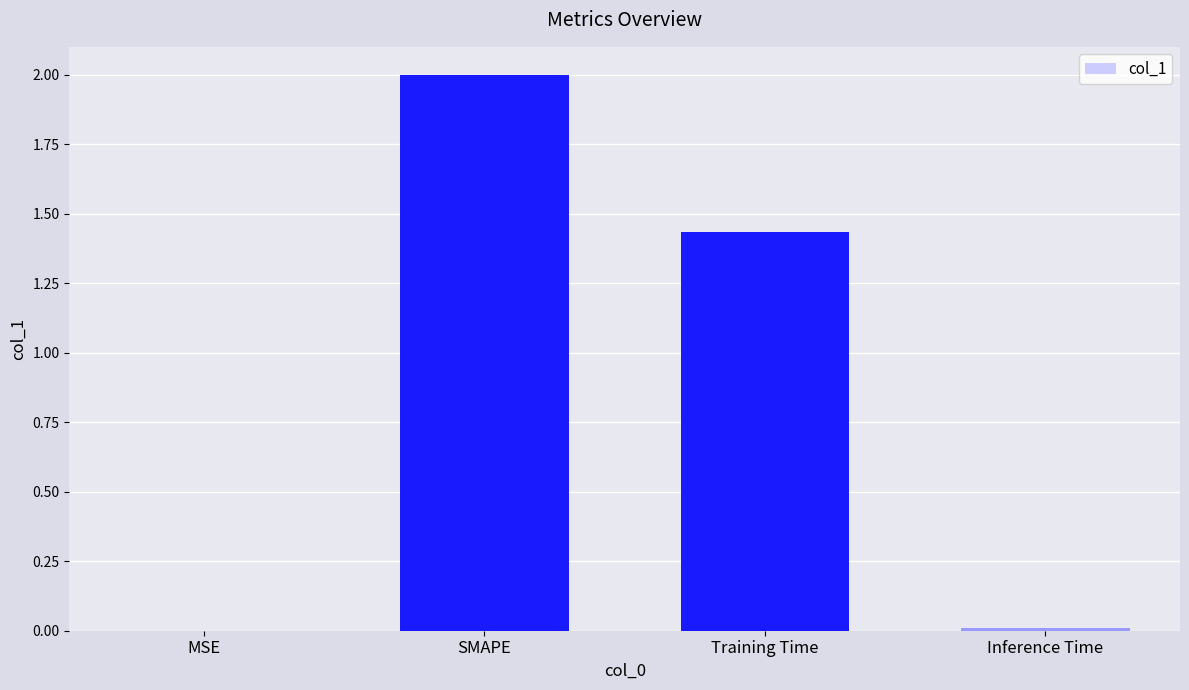

How many distinct data groups are displayed?

1